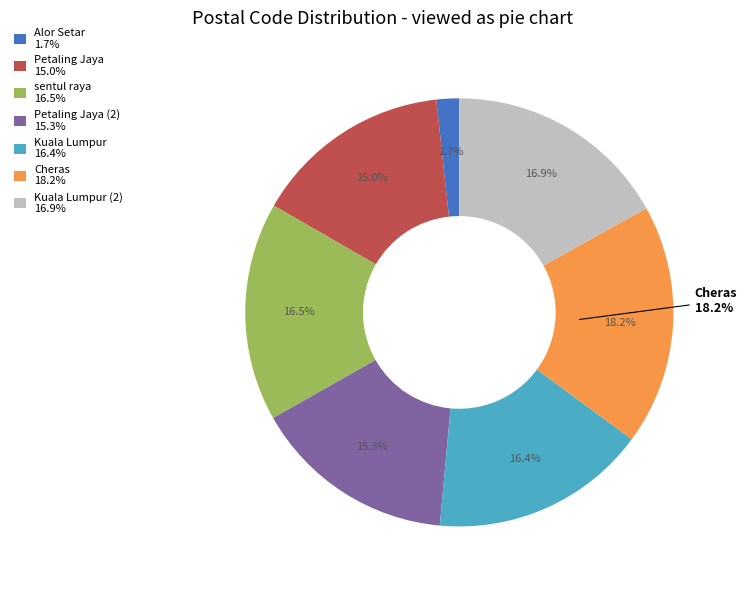

To the nearest percent, what portion does Alor Setar represent?

2%